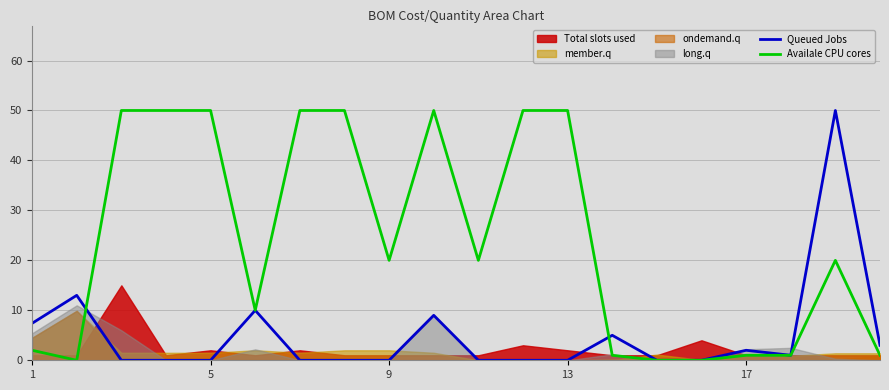

At how many categories does at least one series exceed 12?

12